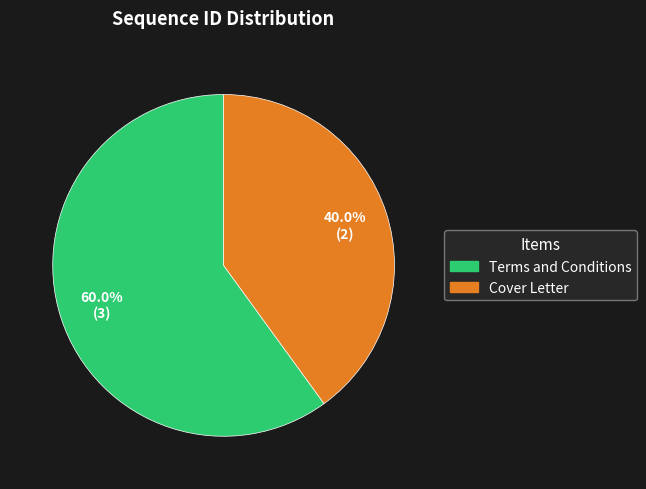

Count the number of slices in the pie.

2